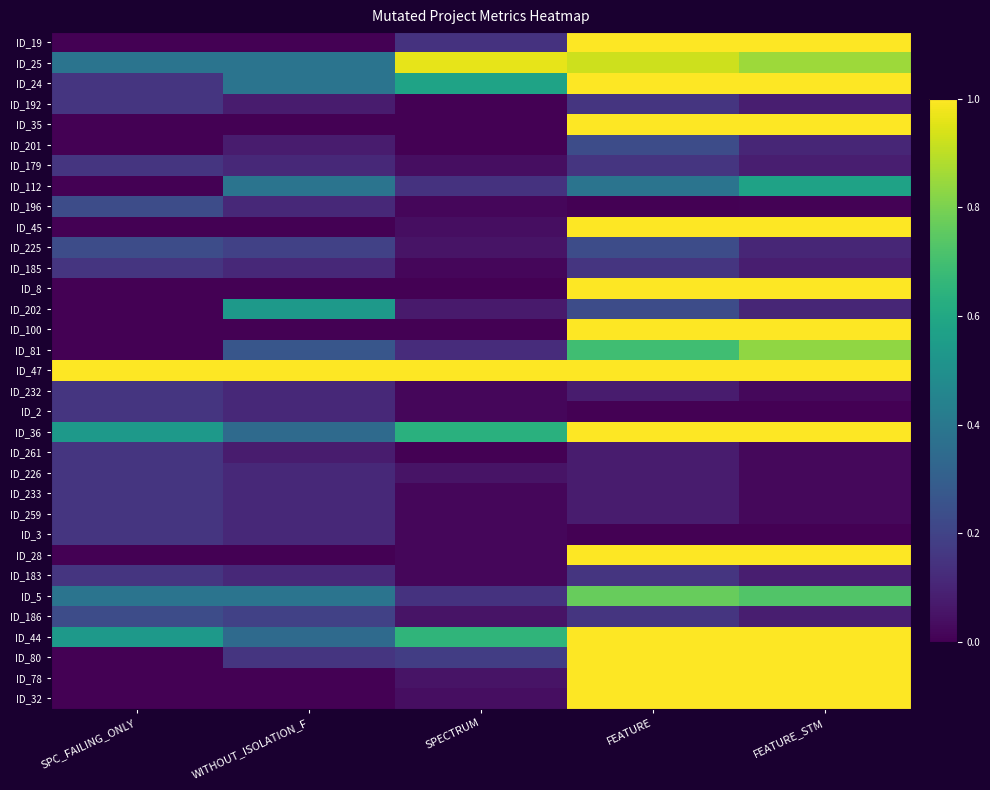

How many categories are shown in the chart?

5